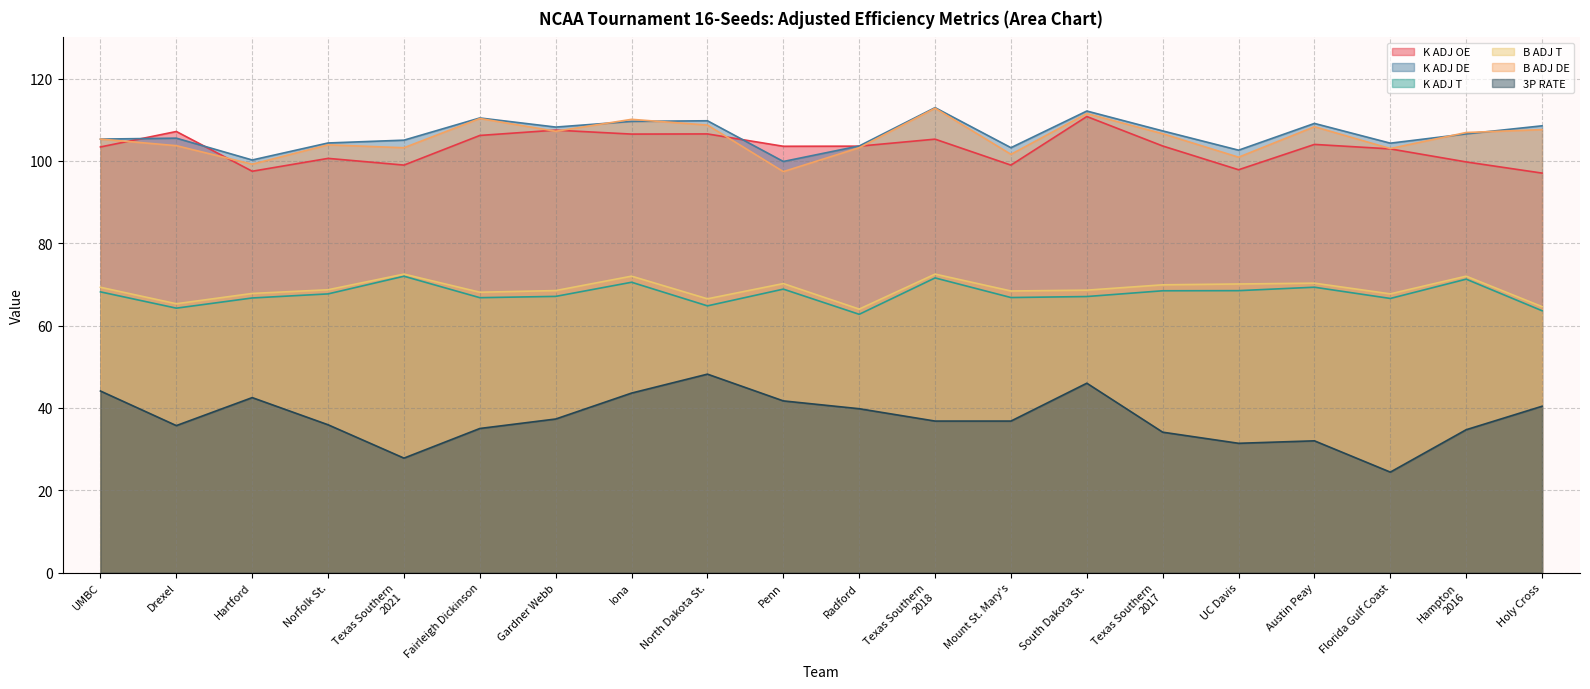

True or false: 3P RATE has more than 2 interior local peaks.

True